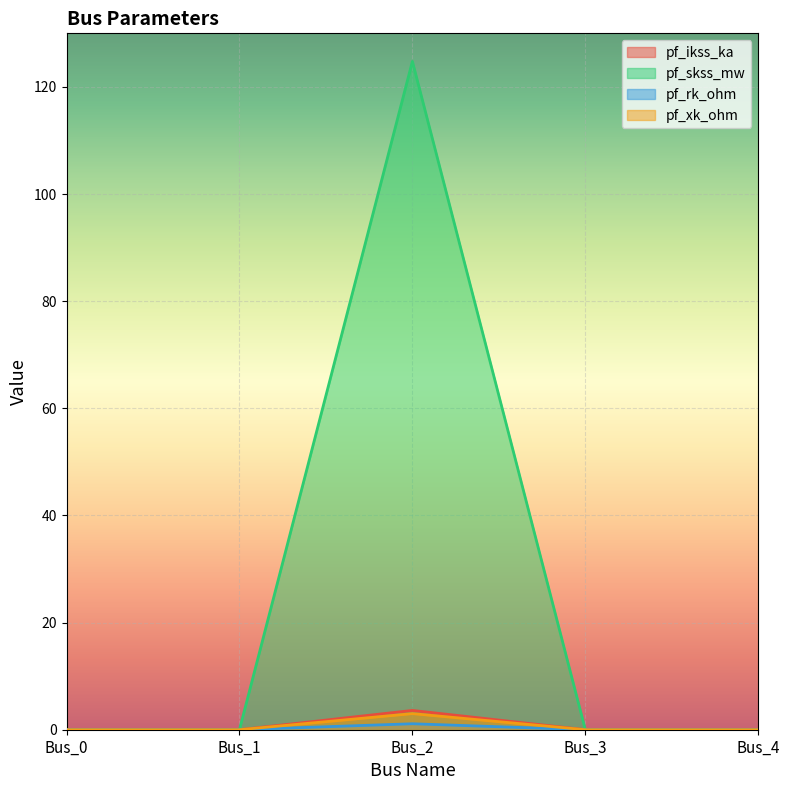

True or false: pf_xk_ohm and pf_rk_ohm intersect in this chart.

False